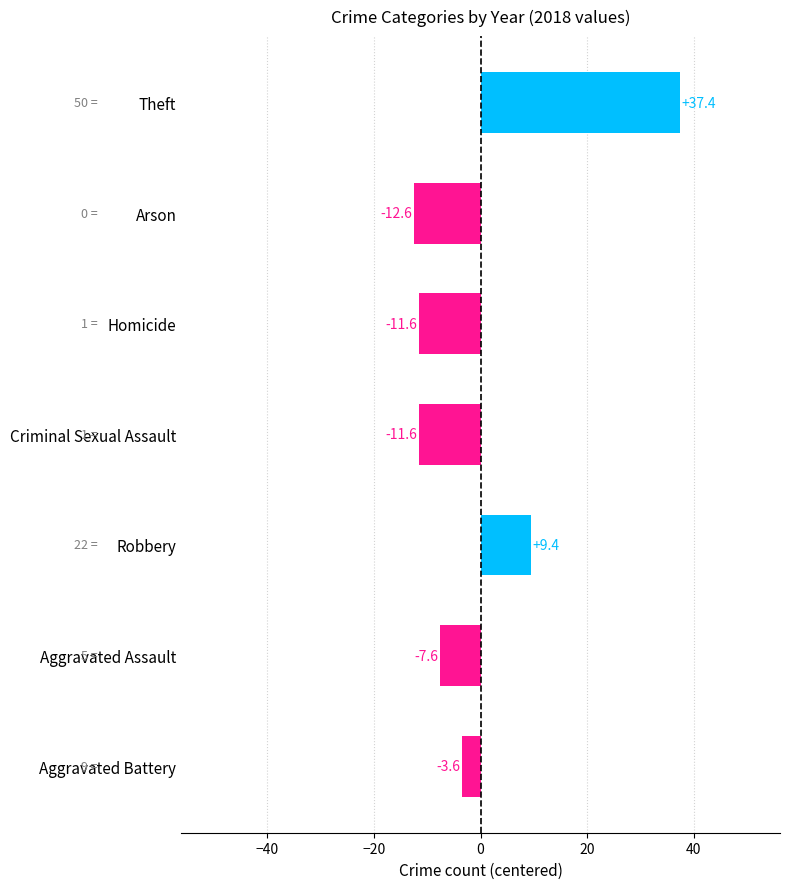

What is the minimum value shown in the chart?

-12.6